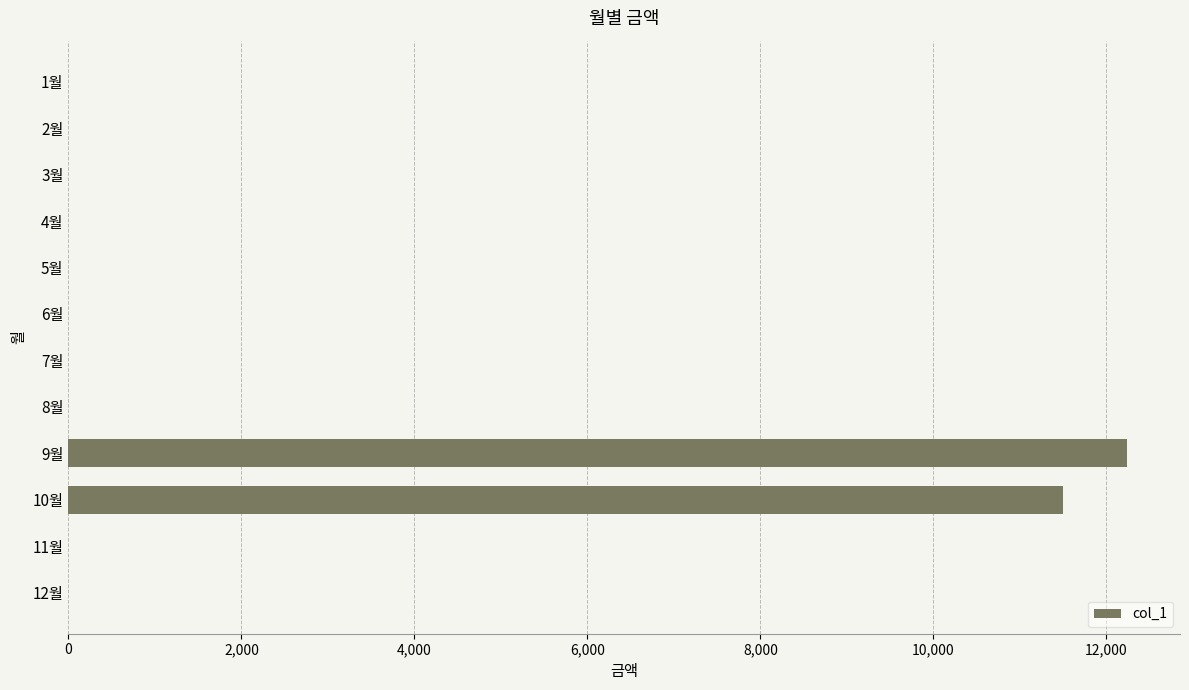

The value at 5월 is -4482. True or false?

False